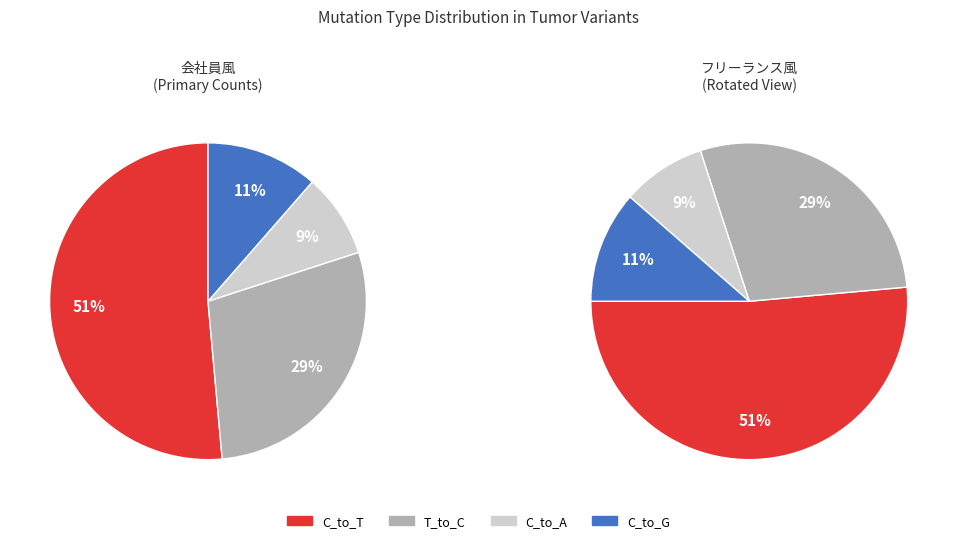

To the nearest percent, what percentage of the pie is T_to_C?

29%